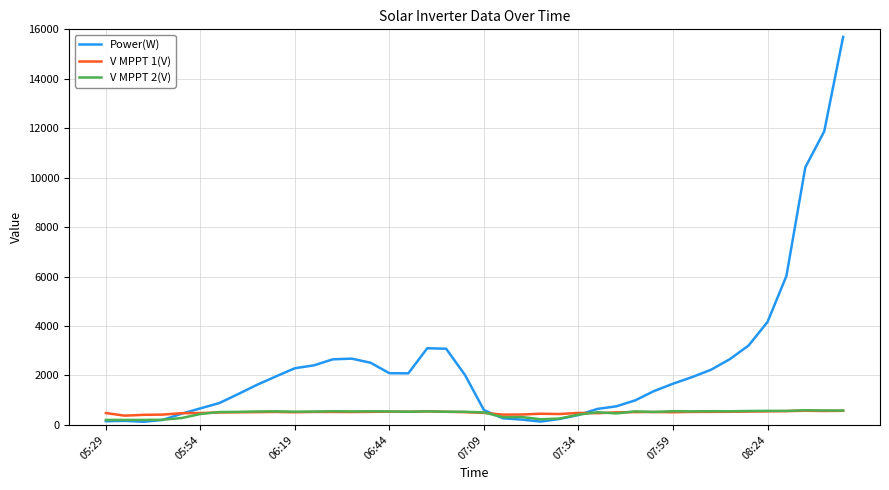

Which series has the largest total across all categories?

Power(W)